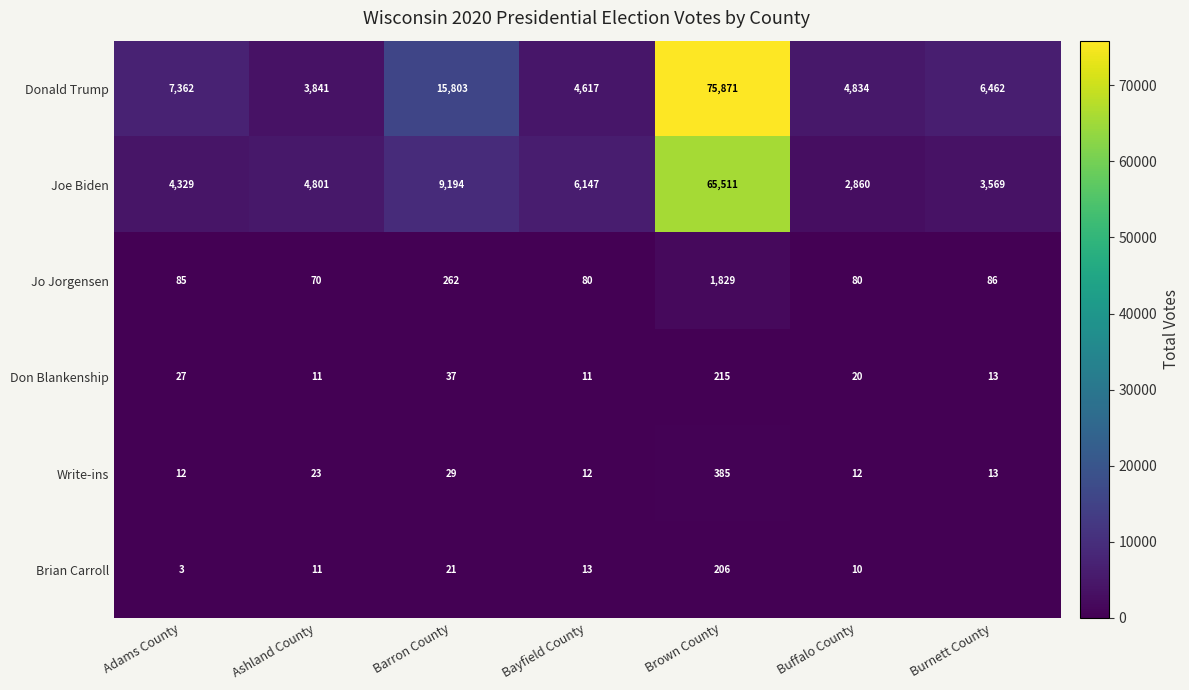

True or false: Donald Trump has a value of 6462 at Burnett County.

True